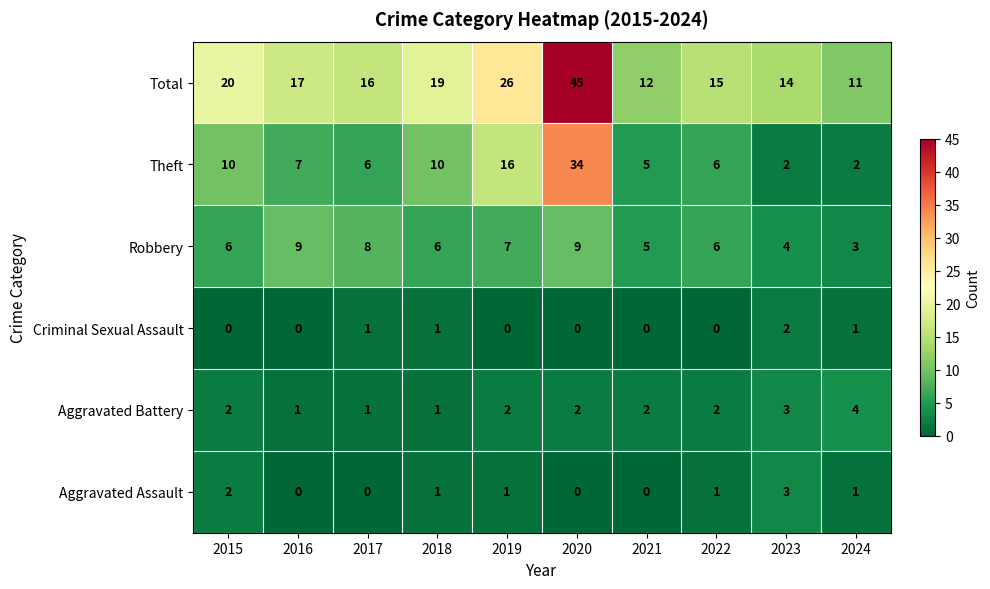

Which series has the largest total across all categories?

Total